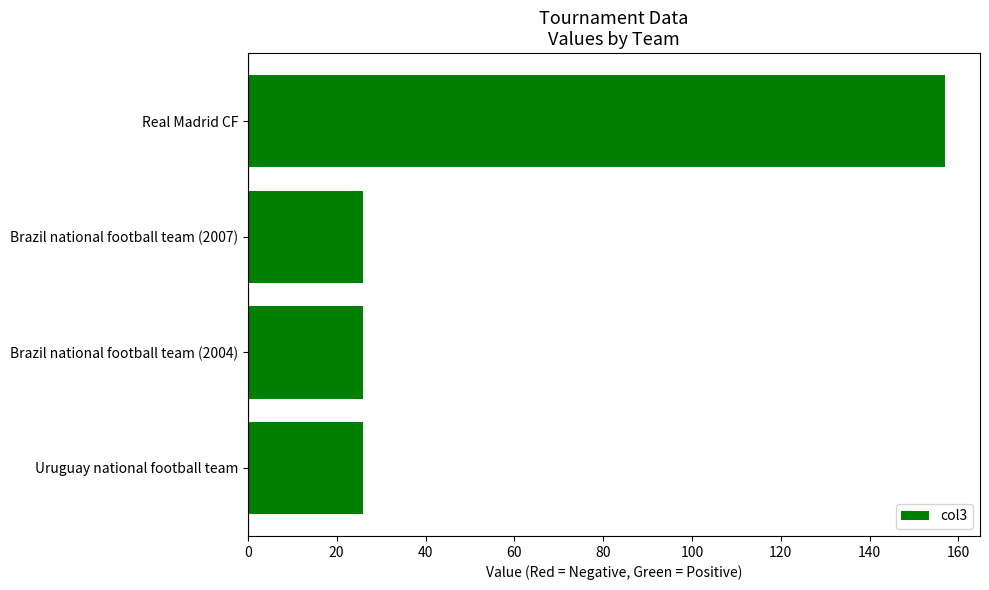

What is the difference between the maximum and second lowest values?

131